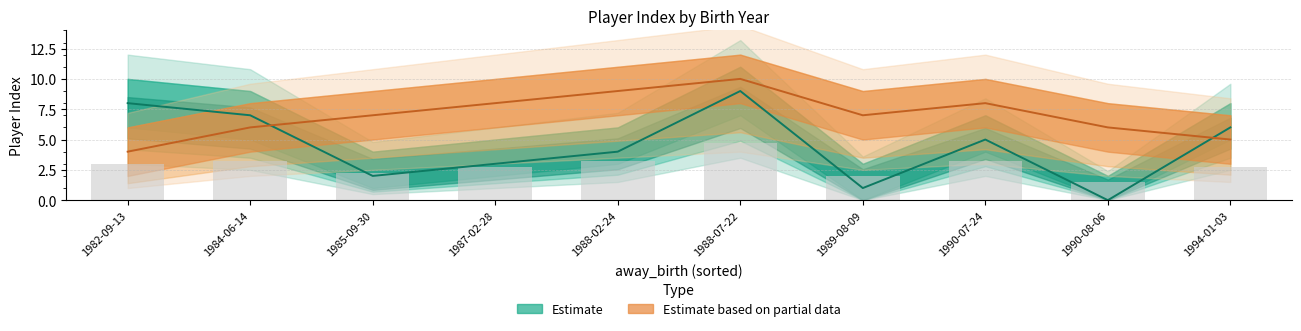

What is the difference between the second highest and minimum values in the away_lower series?

6